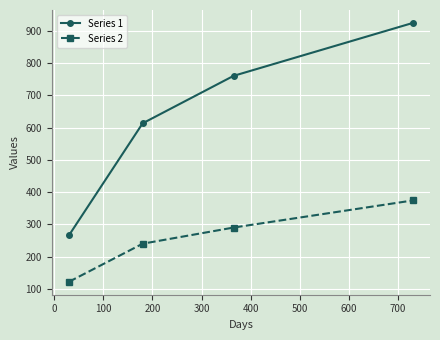

What is the value of the Series 1 point at the 2nd from the left?

613